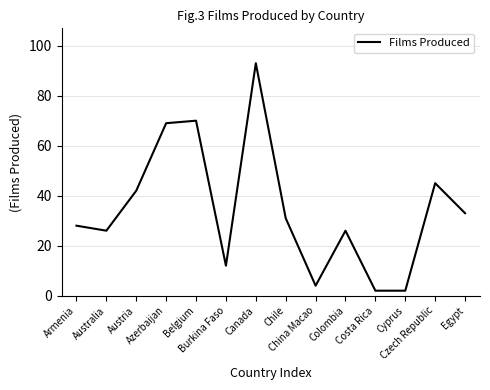

What is the smallest value displayed?

2